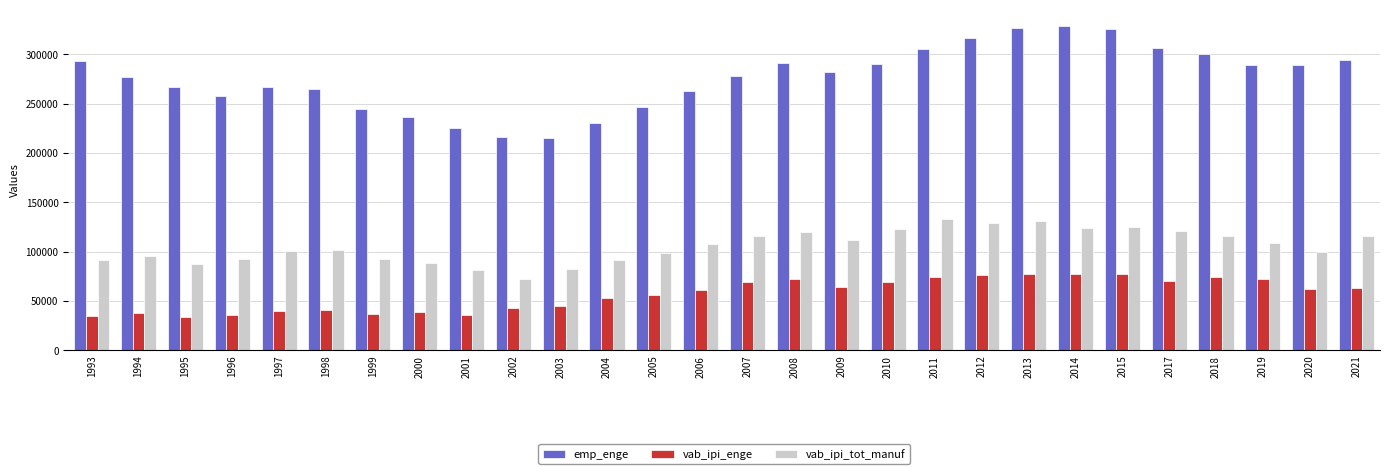

The value of emp_enge at 1995 is 435417. True or false?

False